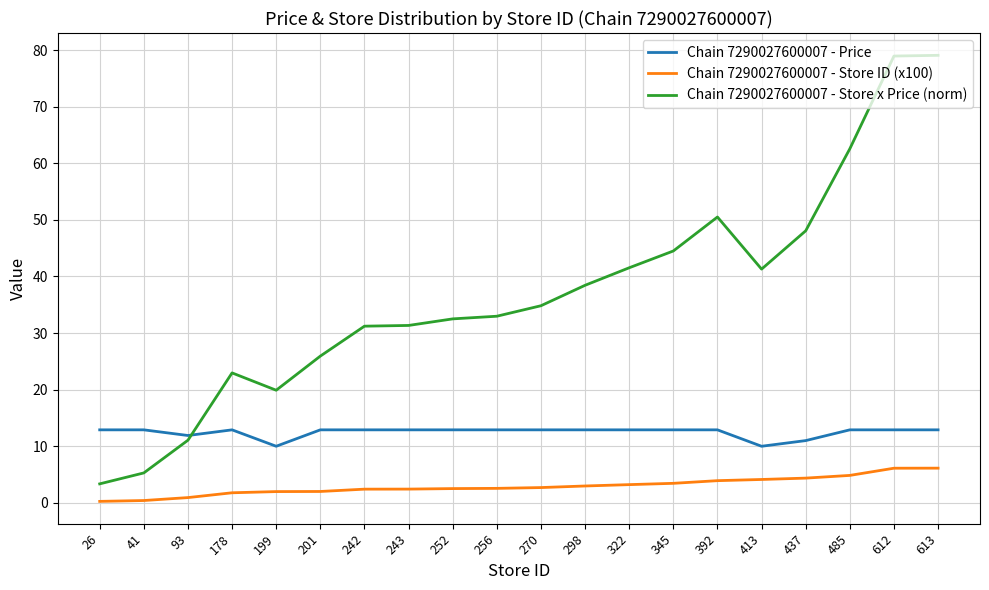

What is the difference between the second highest and minimum values in the Chain 7290027600007 - Store ID (x100) series?

5.9